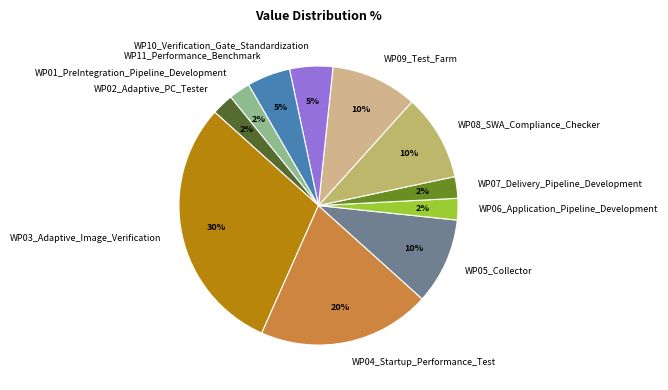

To the nearest percent, what is the combined percentage of WP09_Test_Farm and WP11_Performance_Benchmark?

15%